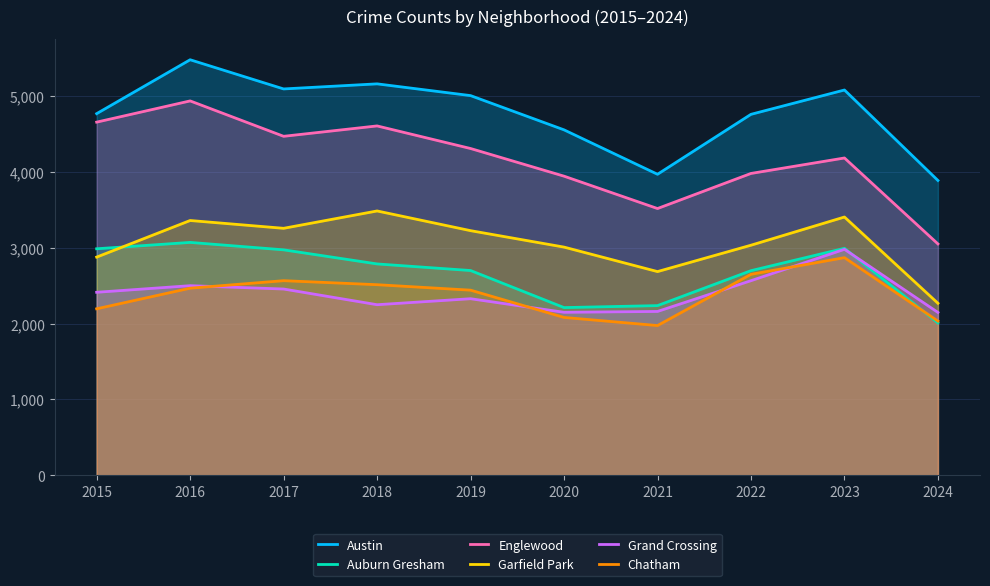

Rank the series by their maximum value, from lowest to highest.

Chatham, Grand Crossing, Auburn Gresham, Garfield Park, Englewood, Austin